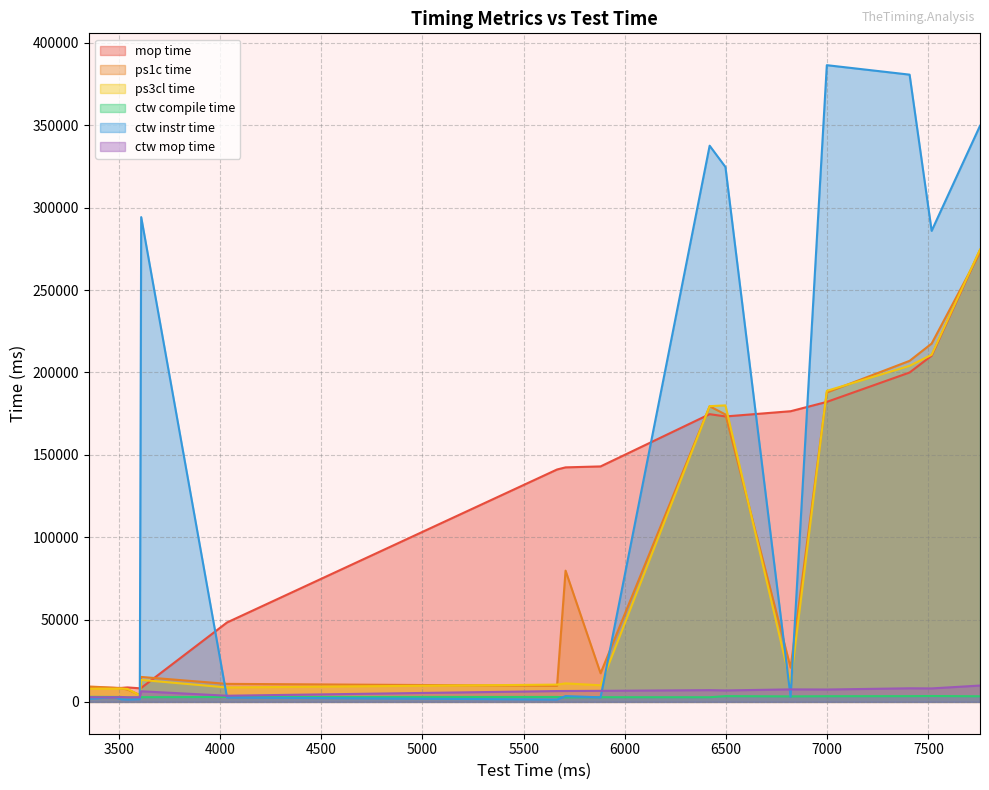

How many lines are shown in the chart?

6